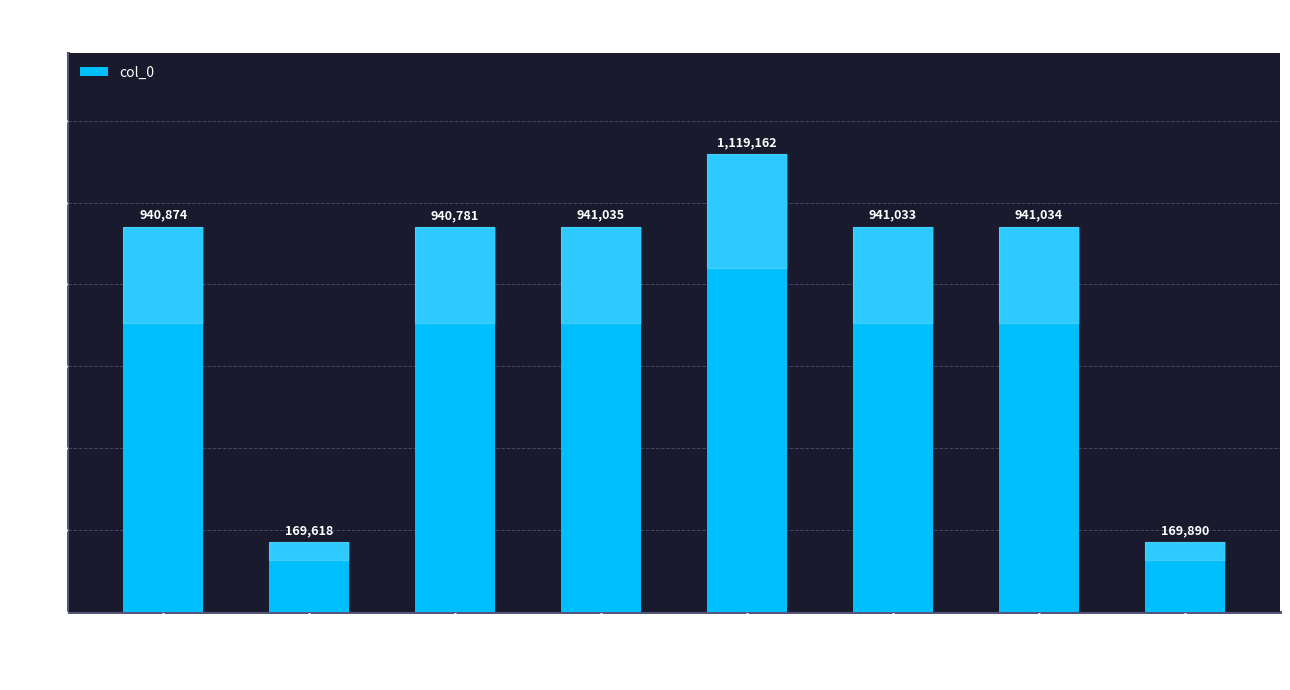

The value at 题妙寂寺 其一 is 941033. True or false?

True